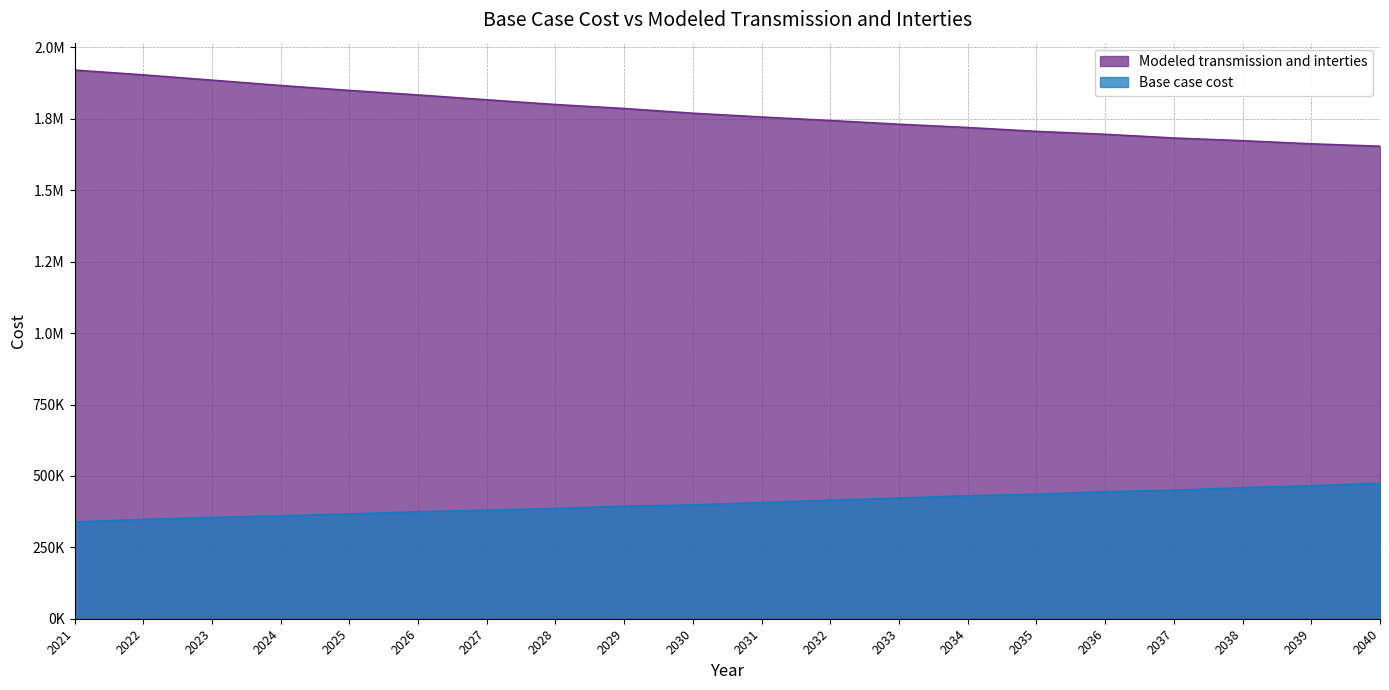

What is the spread (max minus min) of values at 2026?

1459330.9